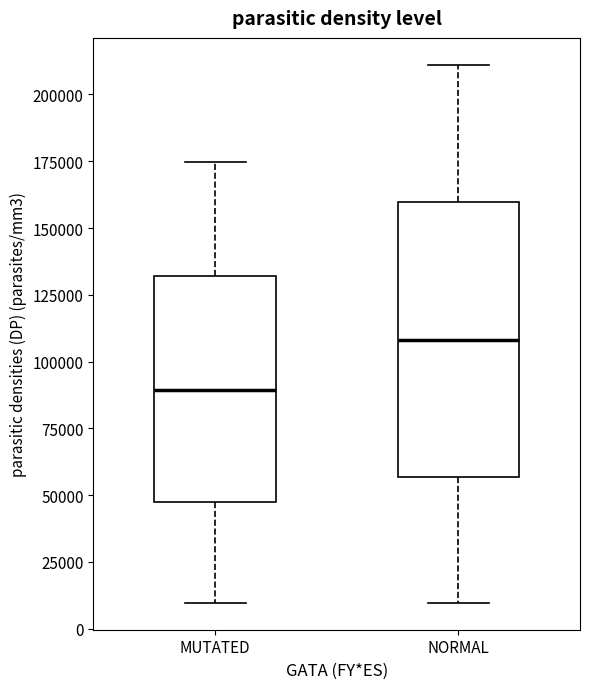

Reading left to right, transcribe this box plot: for each box, give where its median line is, the range the box spans, and where its two whiskers end, as read against the y-axis. The values are not printed on the chart, so give them approximately, as read against the axis.

MUTATED: median 90000, box 45000 to 130000, whiskers 10000 to 175000
NORMAL: median 110000, box 55000 to 160000, whiskers 10000 to 210000